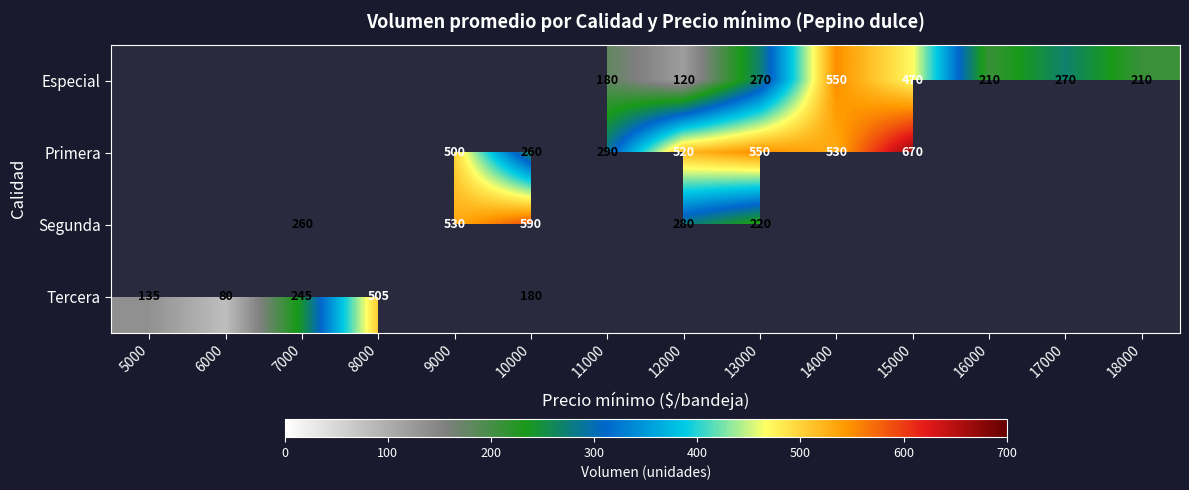

The value of Primera at 11000 is 184.0. True or false?

False